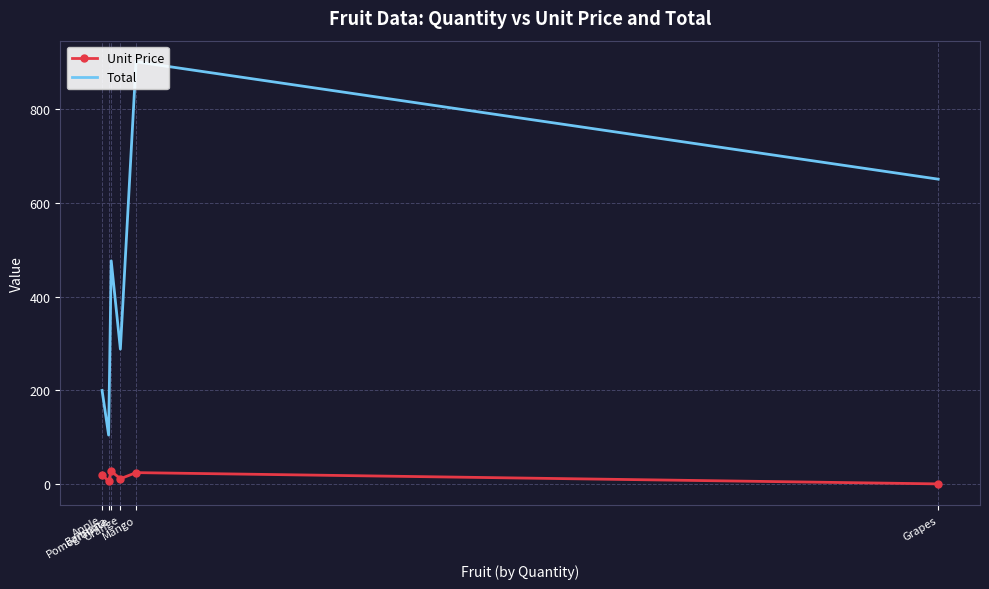

Is the value of Total at Apple greater than the value of Unit Price at Bannana?

Yes